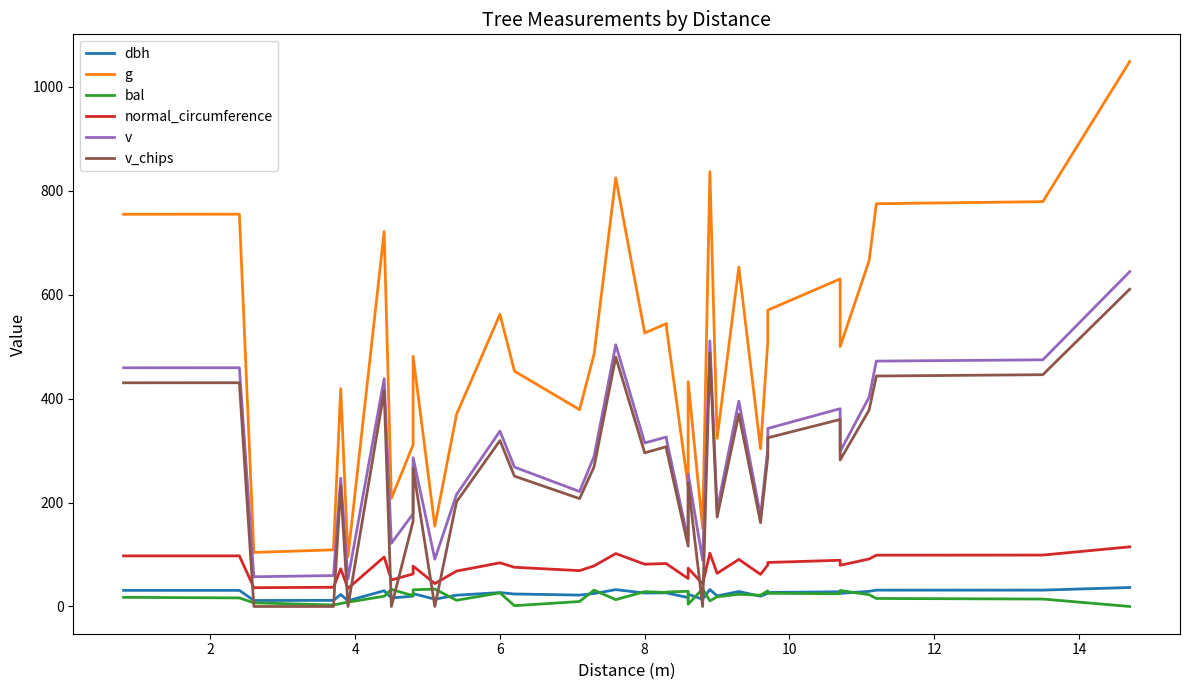

Which series ends up on top after the final intersection of bal and dbh?

dbh